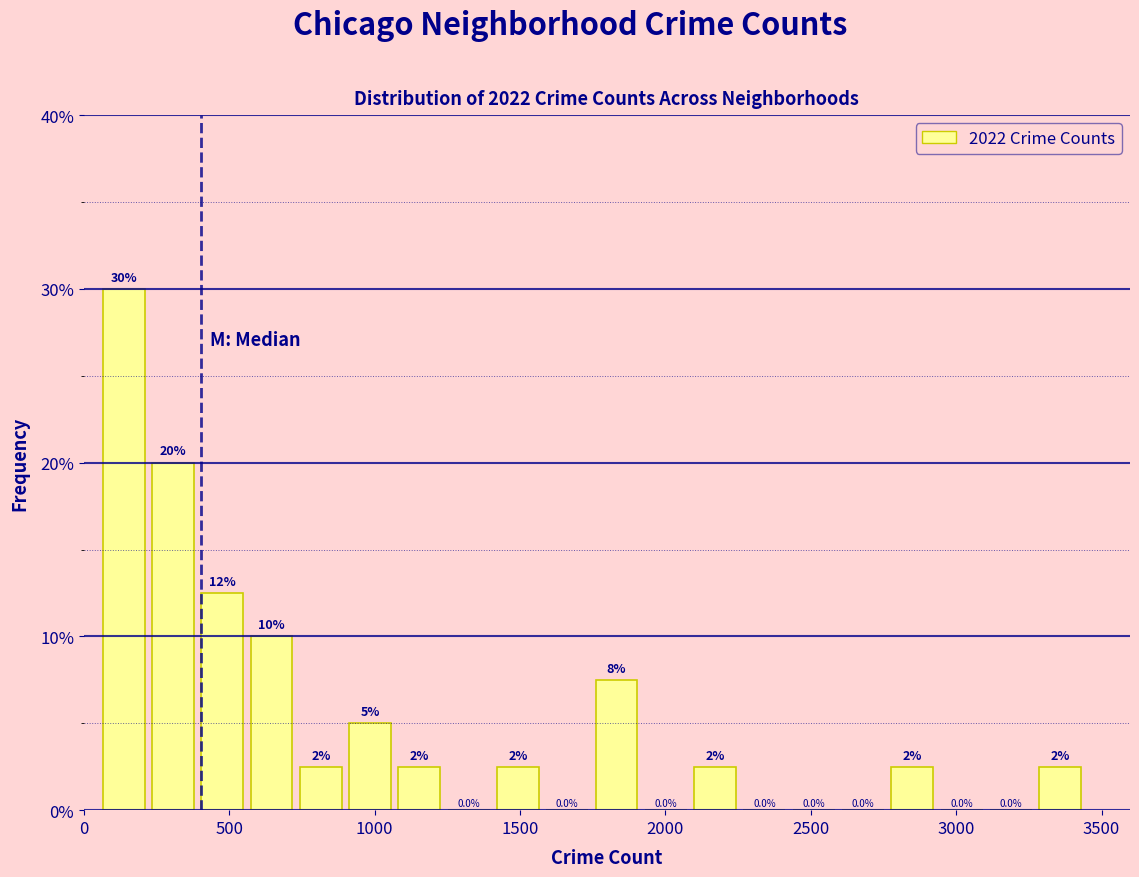

Read against the x-axis, roughly where is the centre of the tallest bar?

150